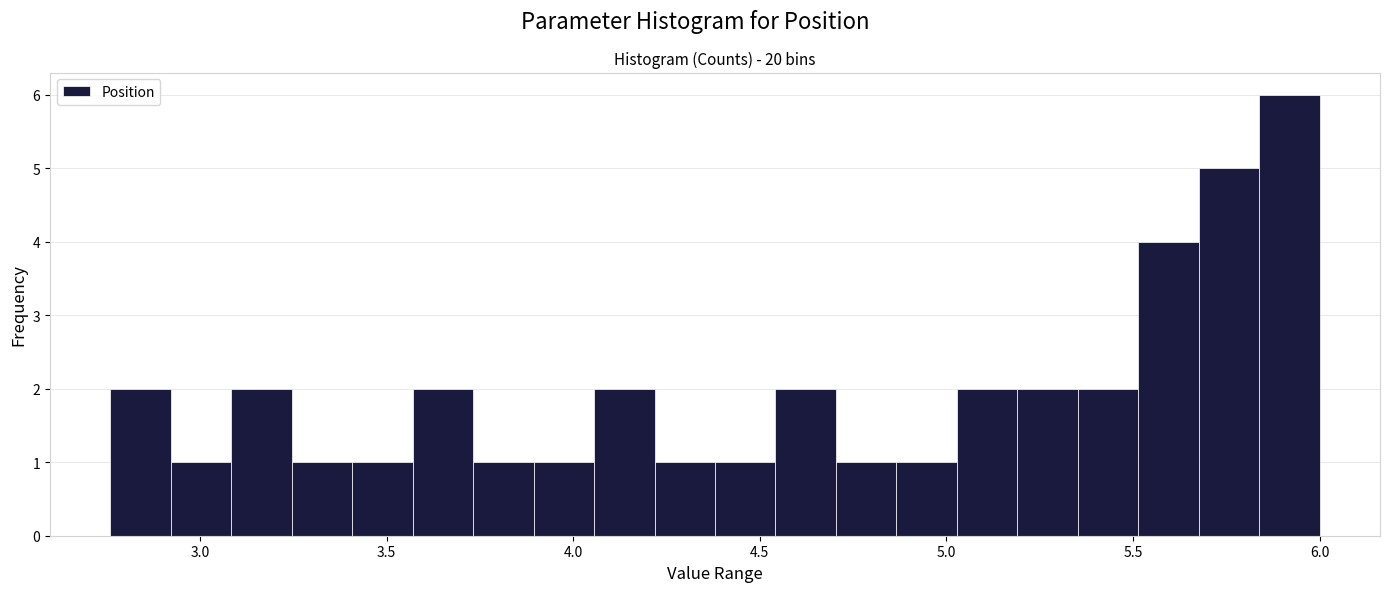

Around what value on the x-axis is the tallest bar? Give the approximate position of its centre, as read against the axis.

5.90